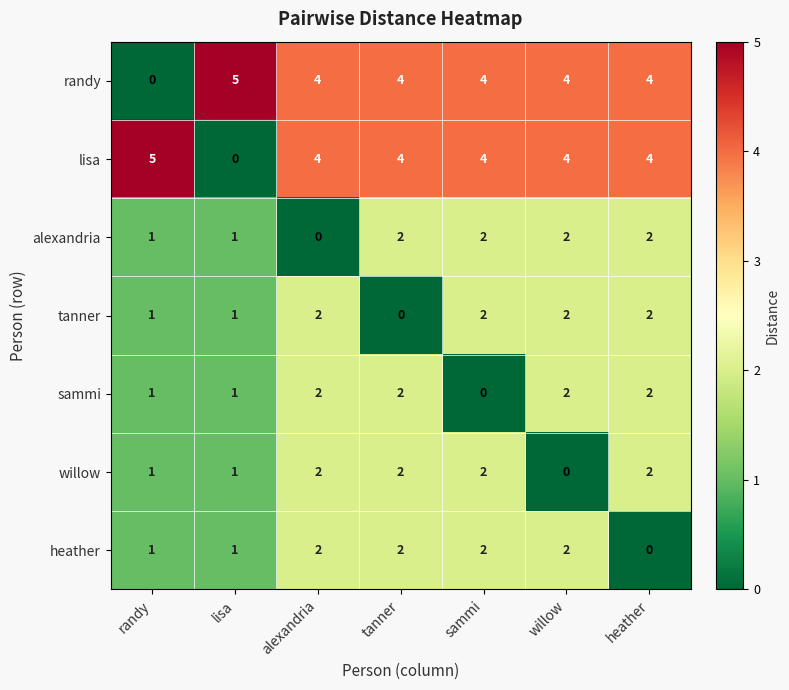

At how many categories does at least one series exceed 0?

7